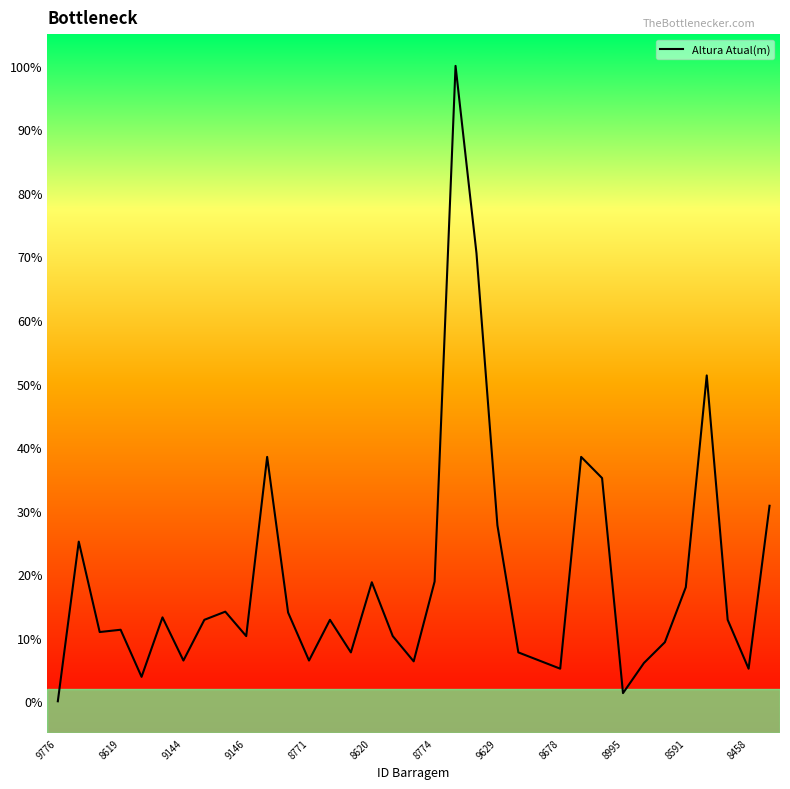

Does the chart display data point markers on the line(s)?

No